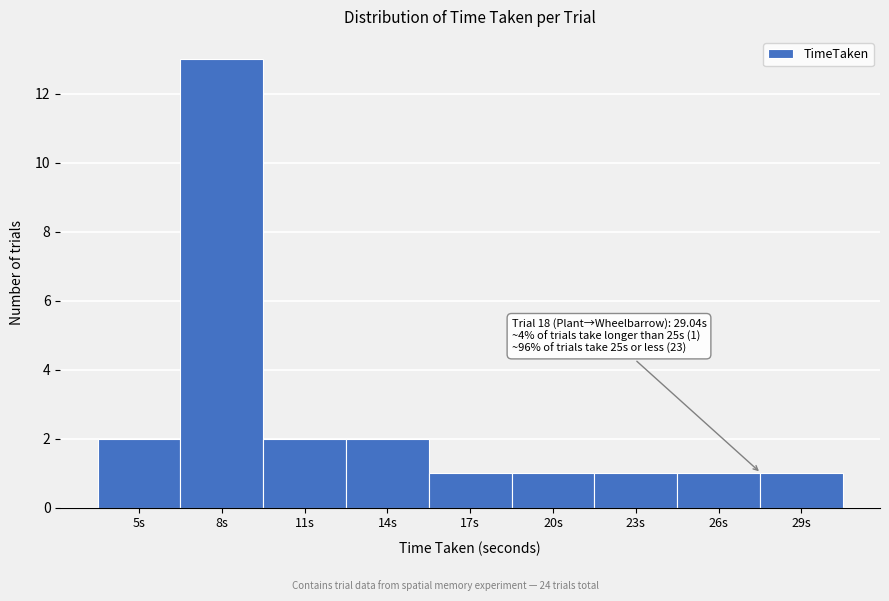

Reading left to right, extract all data points from this chart.

5s=2	8s=13	11s=2	14s=2	17s=1	20s=1	23s=1	26s=1	29s=1